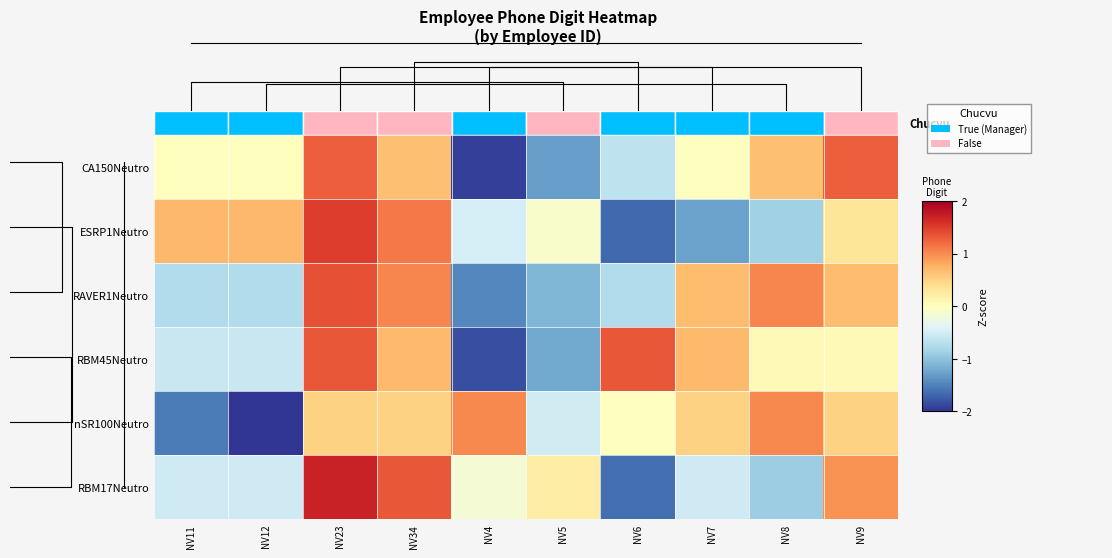

How many values in the nSR100Neutro series exceed 0?

6